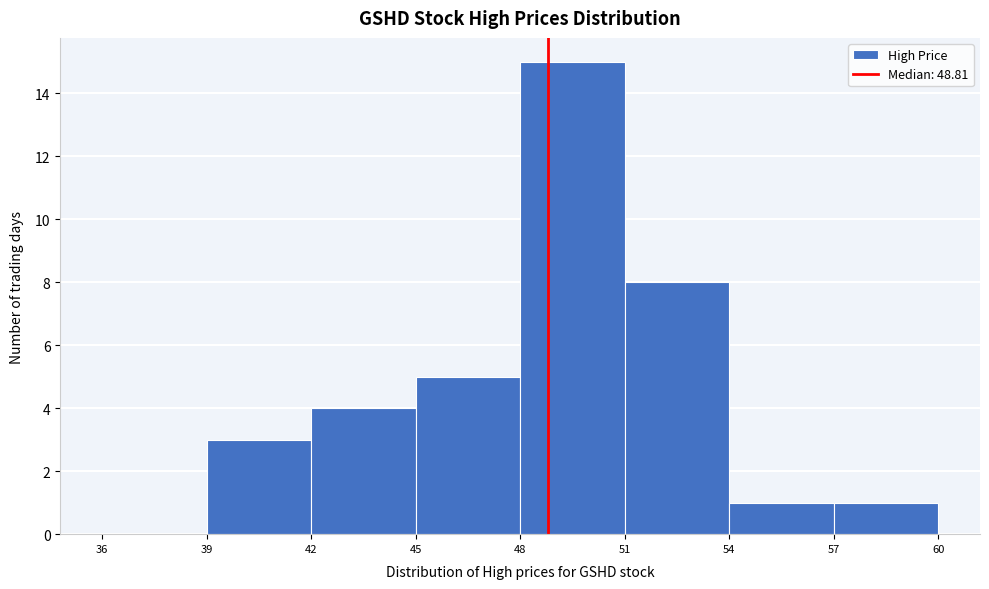

Which range on the x-axis has the tallest bar?

48 to 51